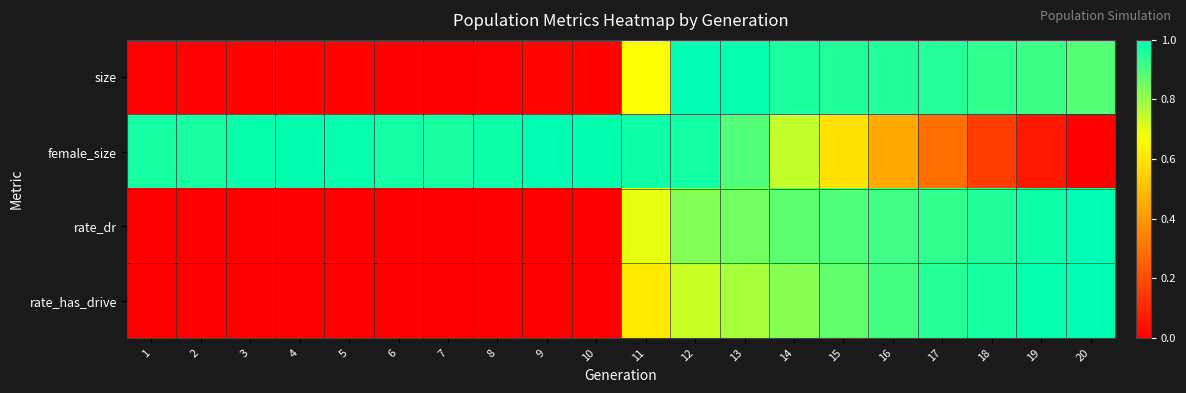

Between 1 and 14, which series saw the biggest shift?

size